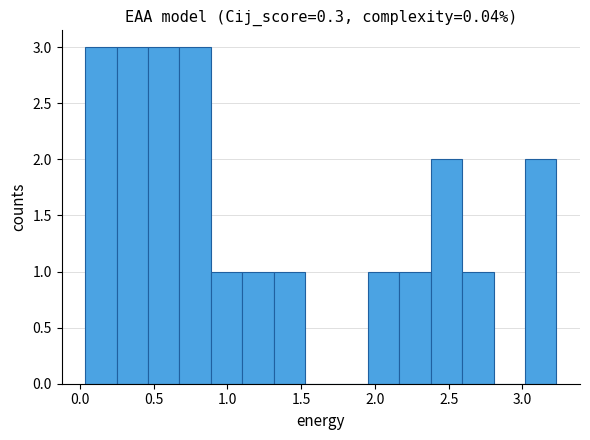

What is the height of the bar covering 1.10 to 1.30 on the x-axis? Neither the bar edges nor the heights are printed on the chart, so give them approximately, as read against the axes.

1